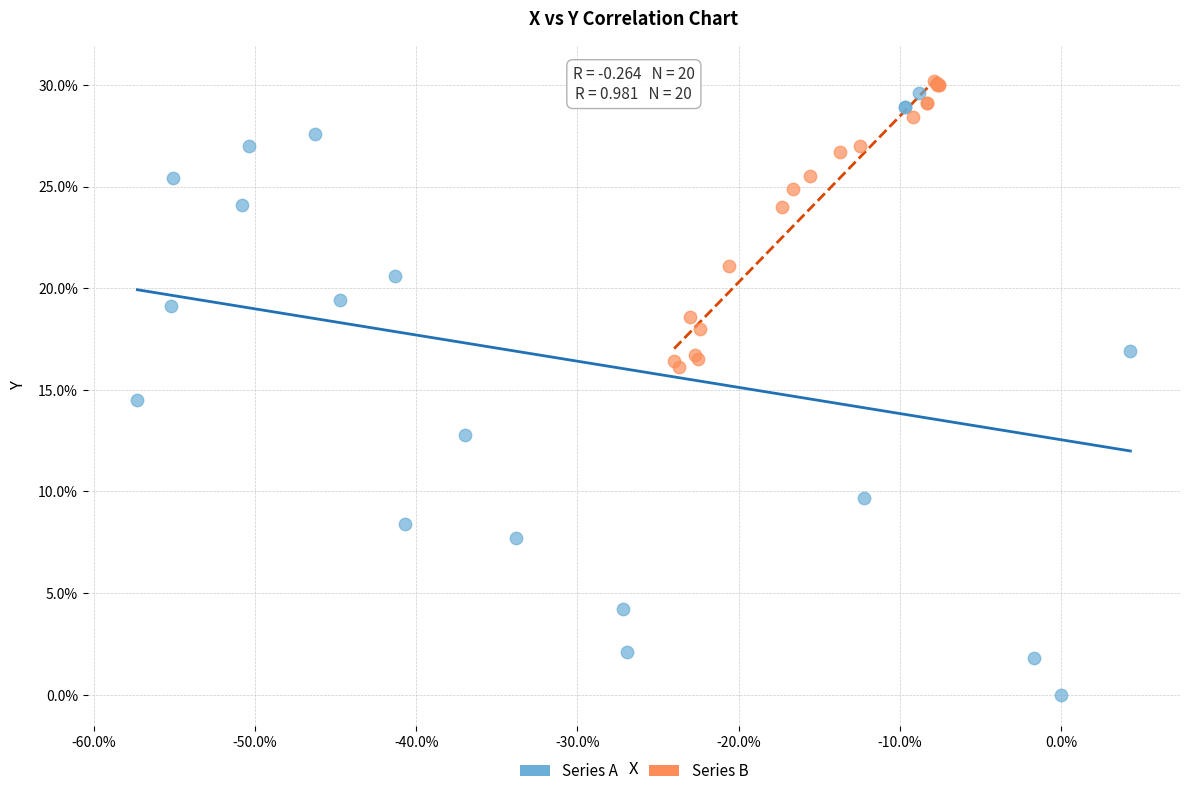

Which series has the widest spread of Y values?

Series A